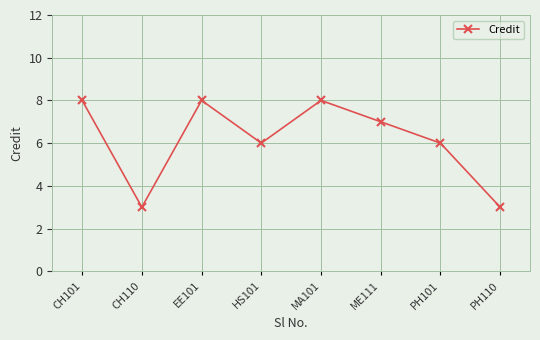

What is the label of the 6th point from the right?

EE101